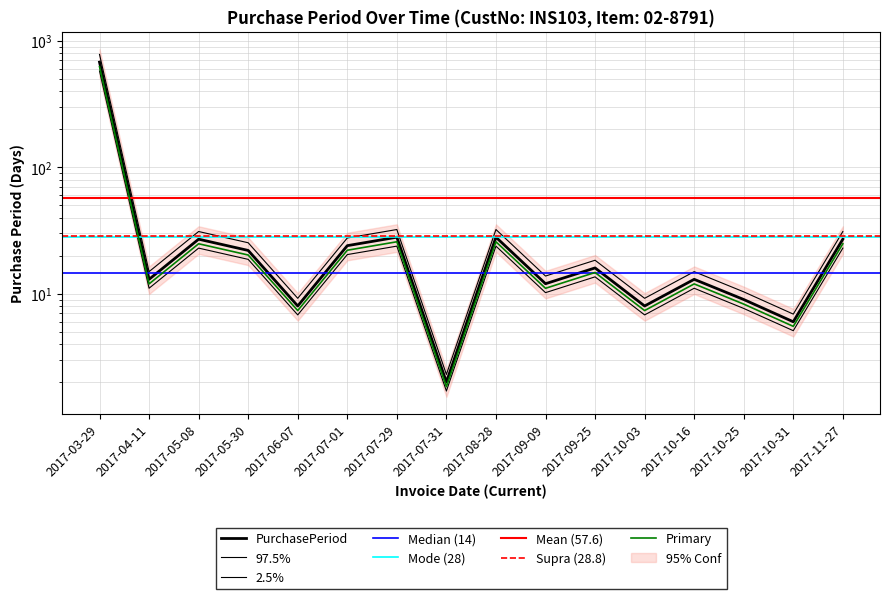

At which category does the data reach its first local valley?

2017-04-11